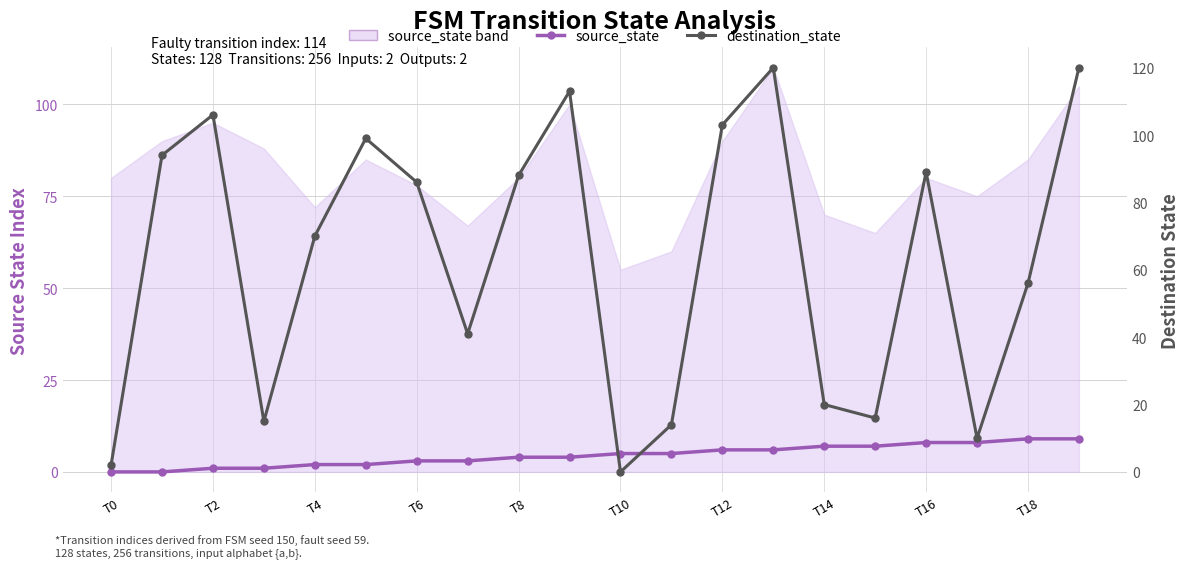

Does the chart have visible grid lines?

Yes